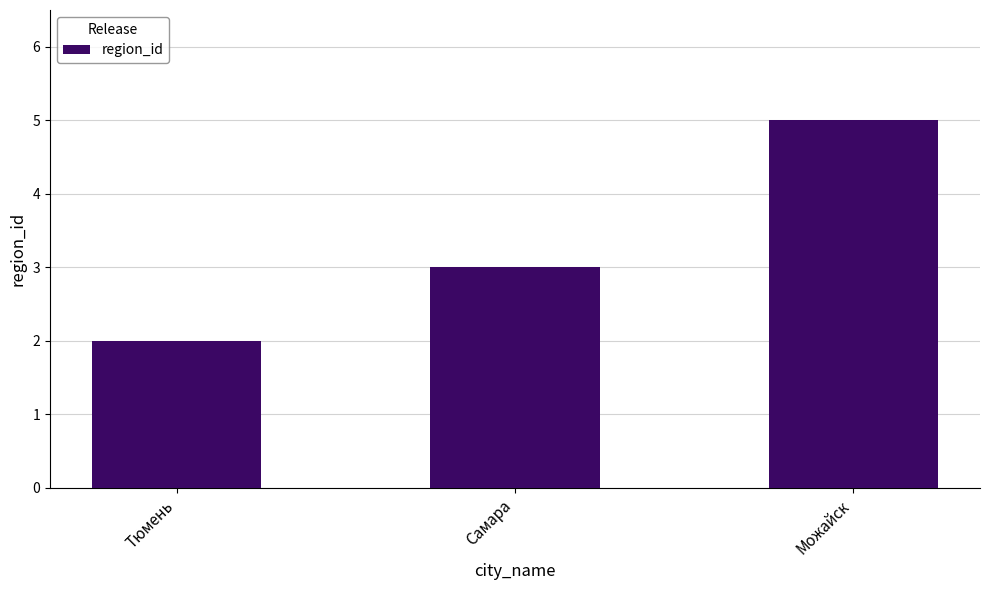

Which has a higher value, Самара or Можайск?

Можайск